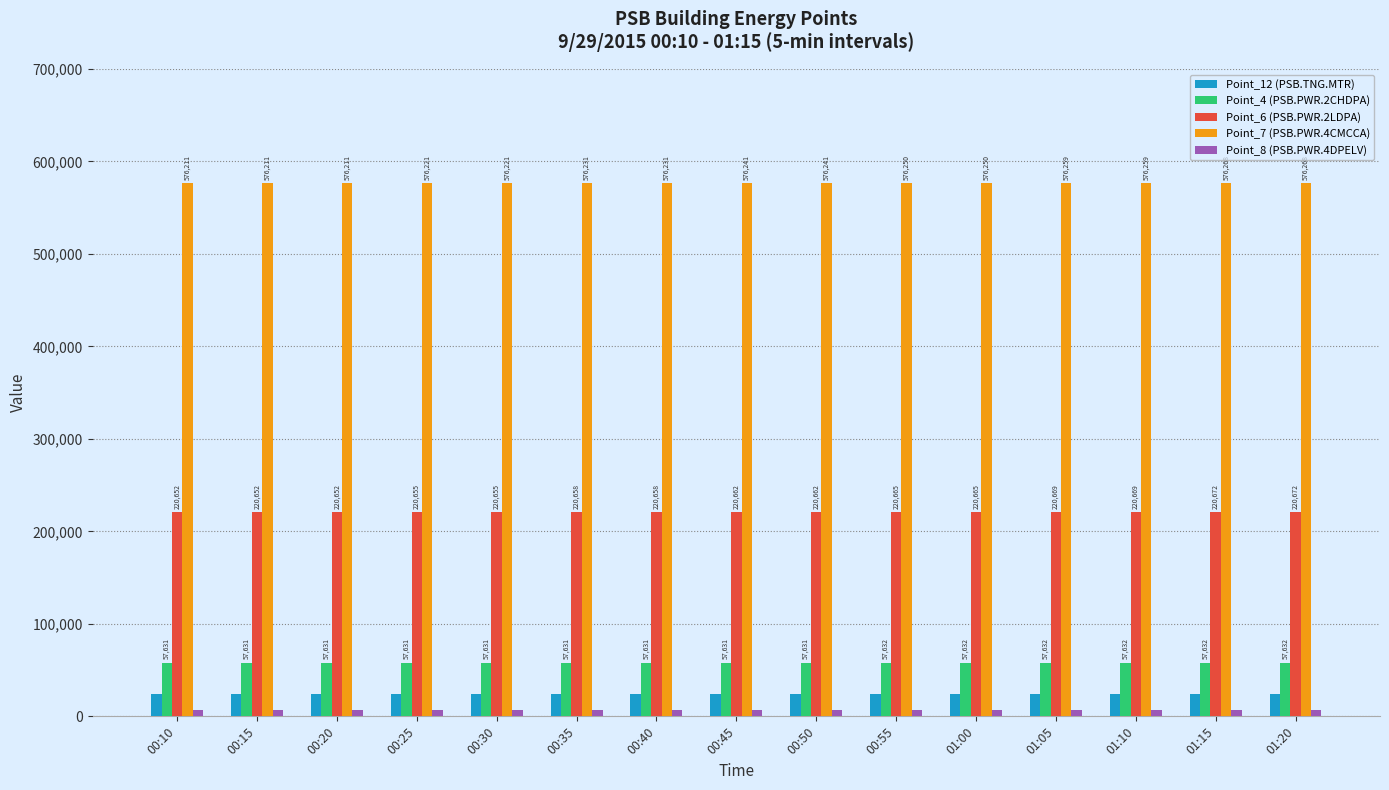

What value does the Point_4 (PSB.PWR.2CHDPA) series have at 00:35?

57631